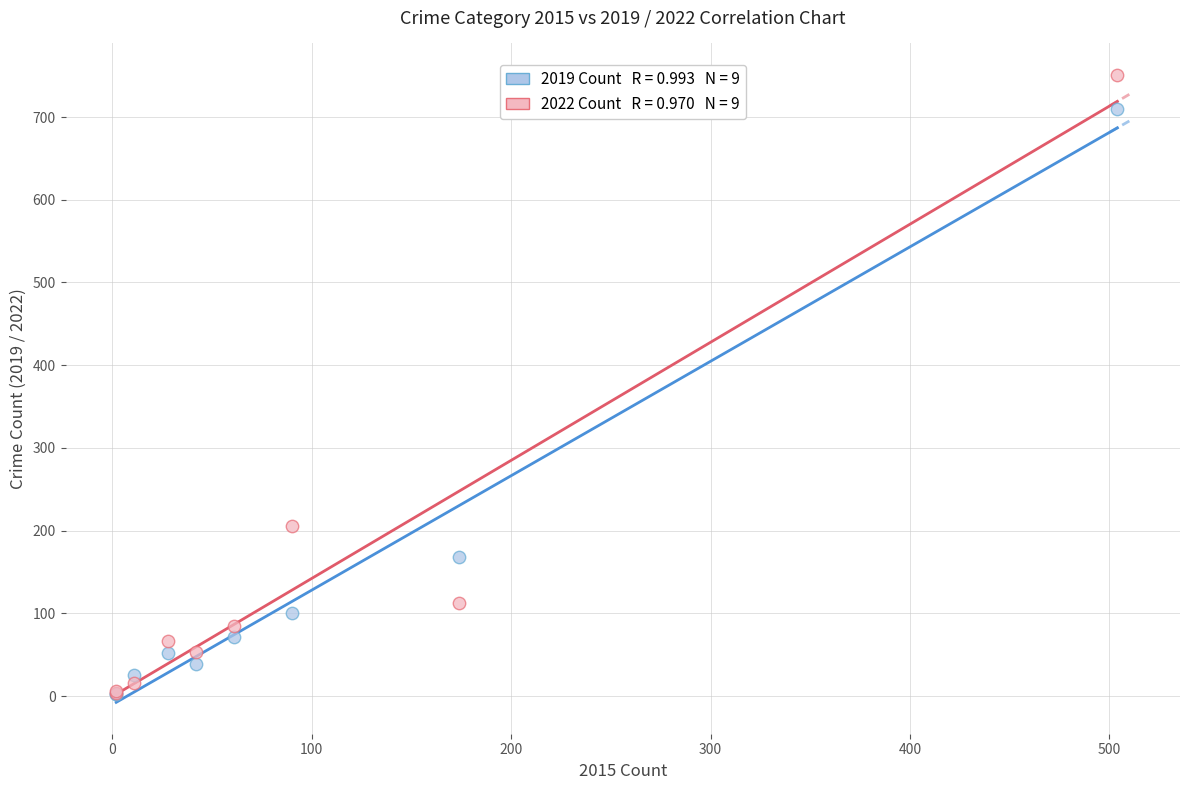

Across all series, what Y value is closest to 376?

206